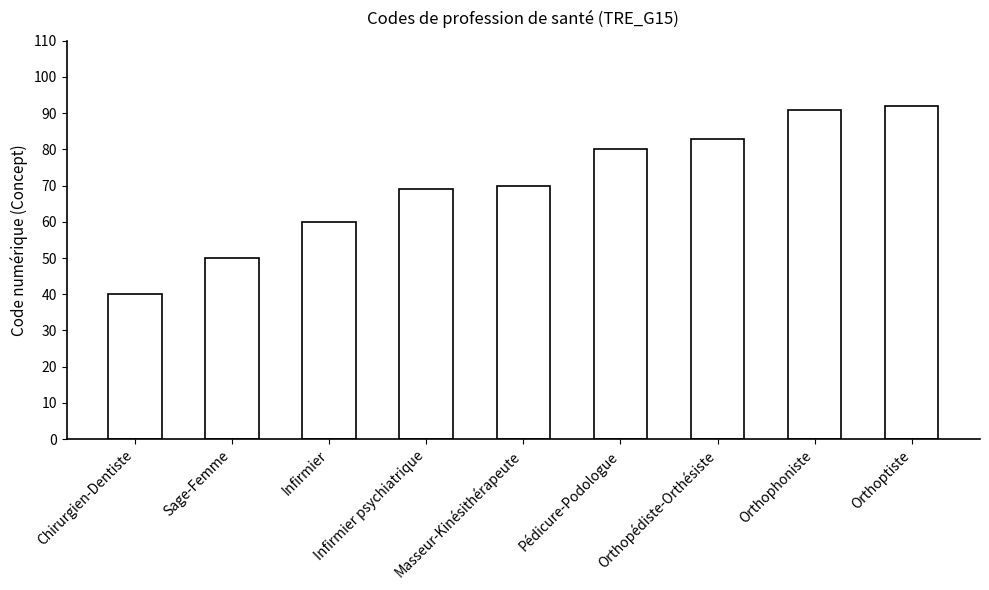

List the labels in order of value, smallest first.

Chirurgien-Dentiste, Sage-Femme, Infirmier, Infirmier psychiatrique, Masseur-Kinésithérapeute, Pédicure-Podologue, Orthopédiste-Orthésiste, Orthophoniste, Orthoptiste